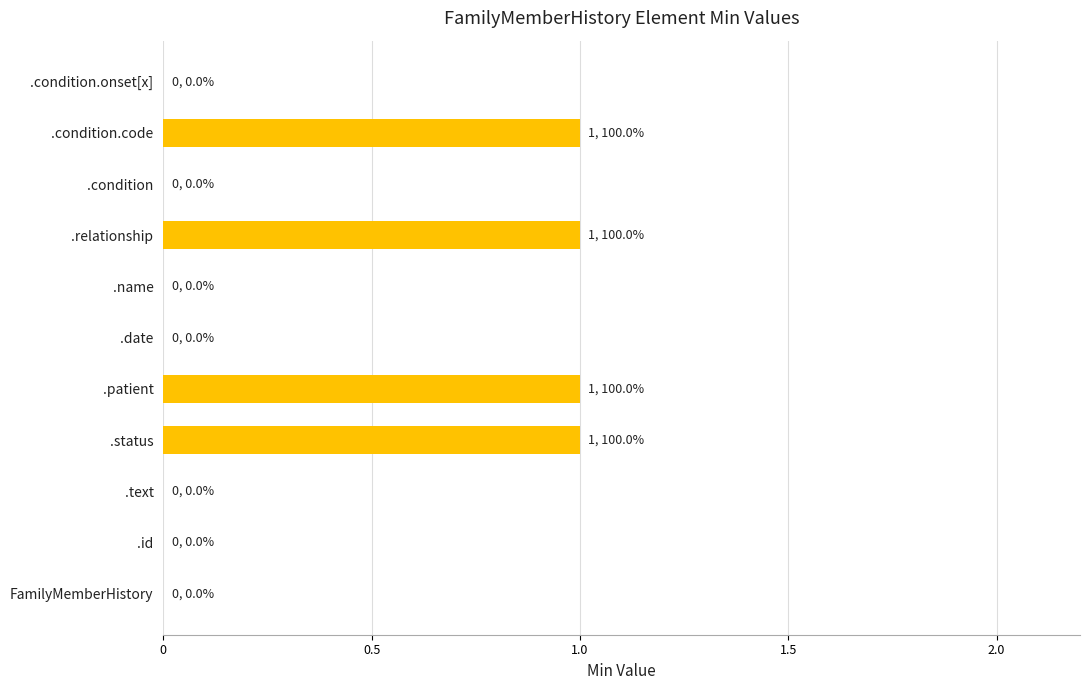

What is the change in value from FamilyMemberHistory to .condition.code?

+1